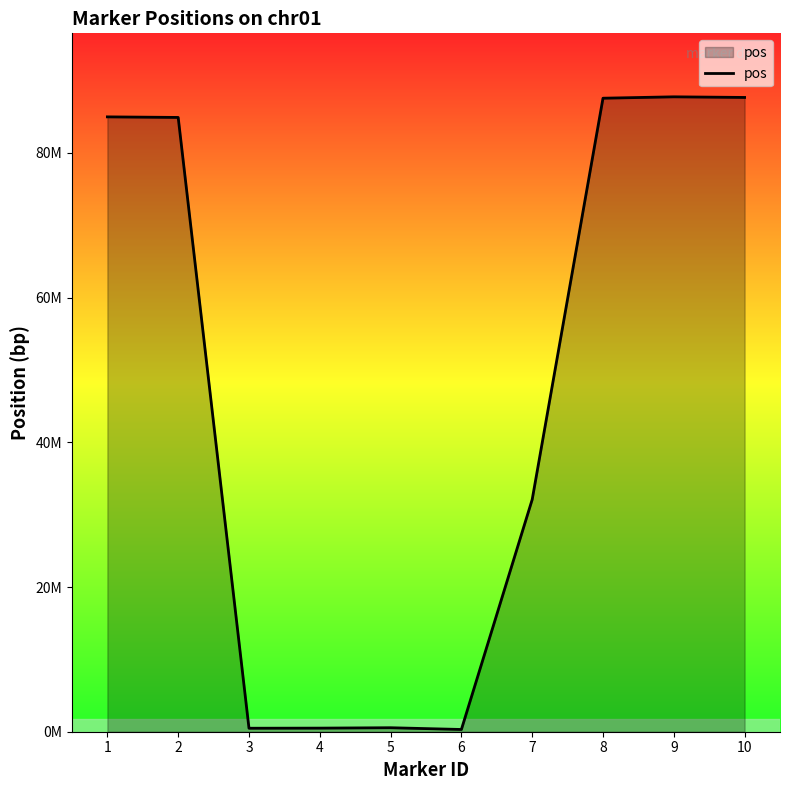

Is this an area chart (filled region under the line)?

Yes